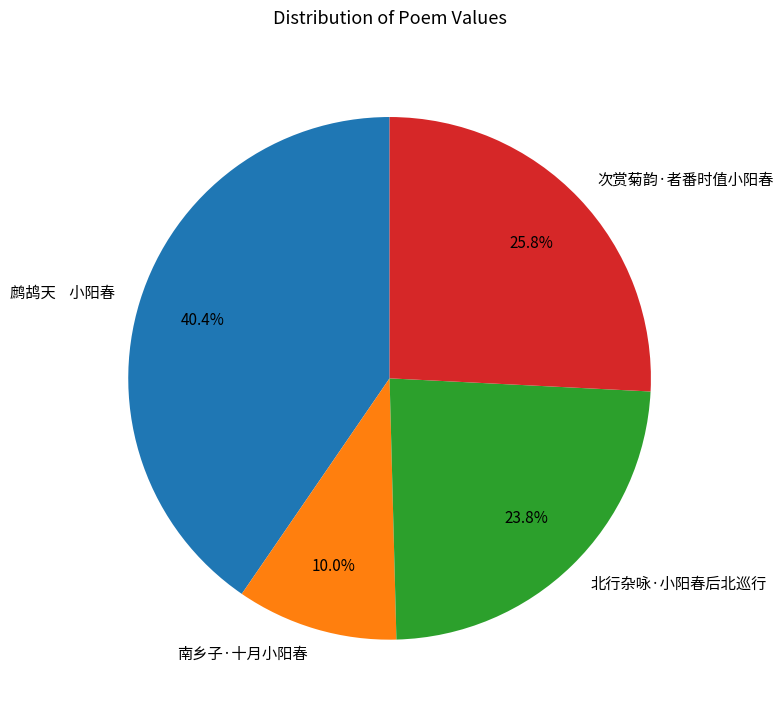

What portion of the pie excludes 次赏菊韵·者番时值小阳春?

74.2%